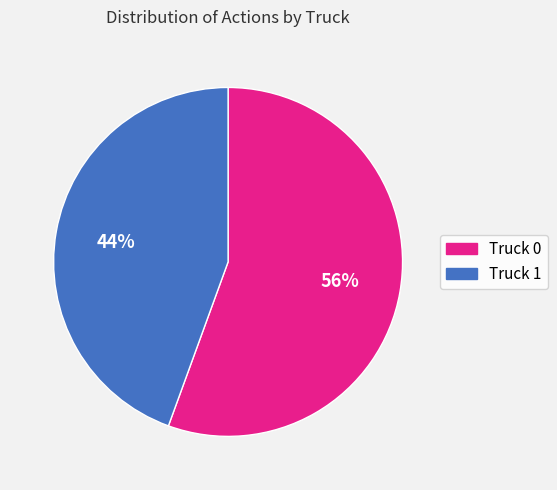

The Truck 1 slice represents 56% of the pie. True or false?

False